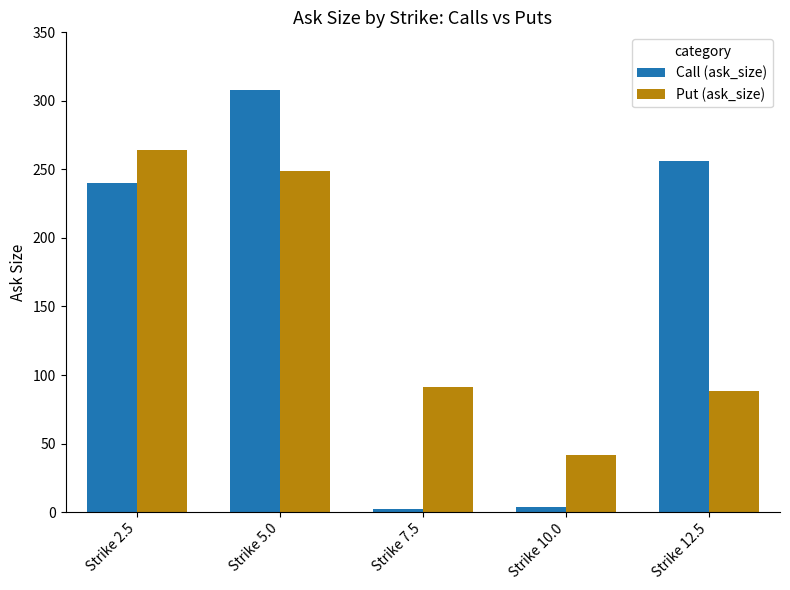

Where is Put (ask_size) nearest to the value 153?

Strike 7.5